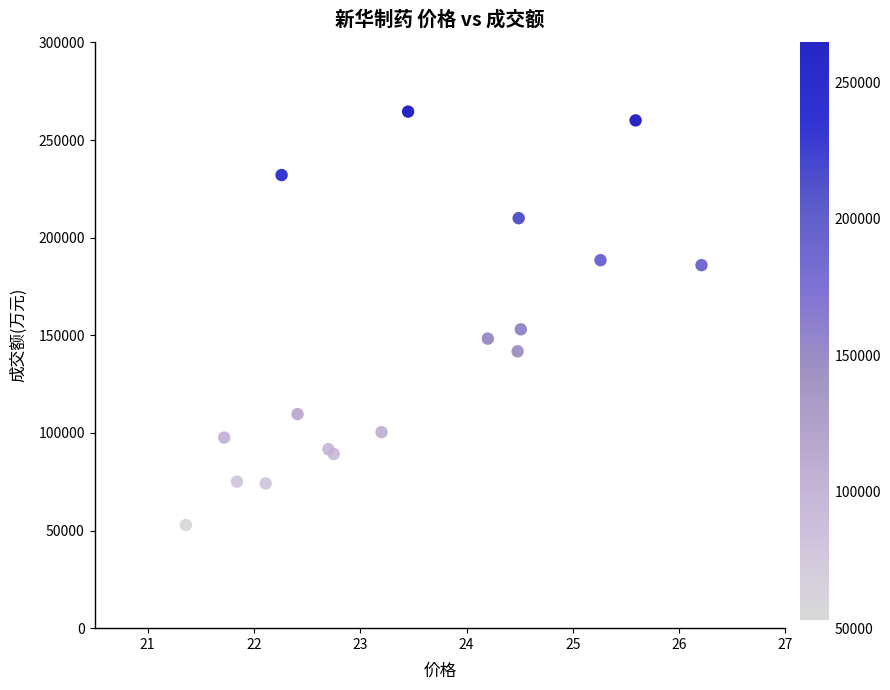

What Y value in the scatter plot is closest to 158686?

153044